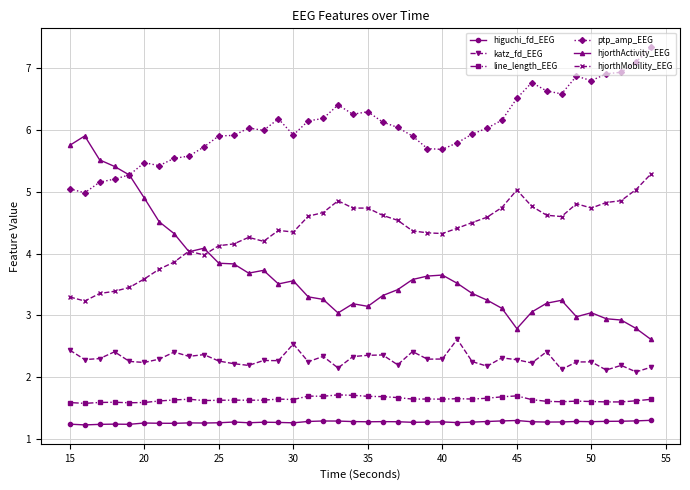

Which series has the widest spread of values?

hjorthActivity_EEG